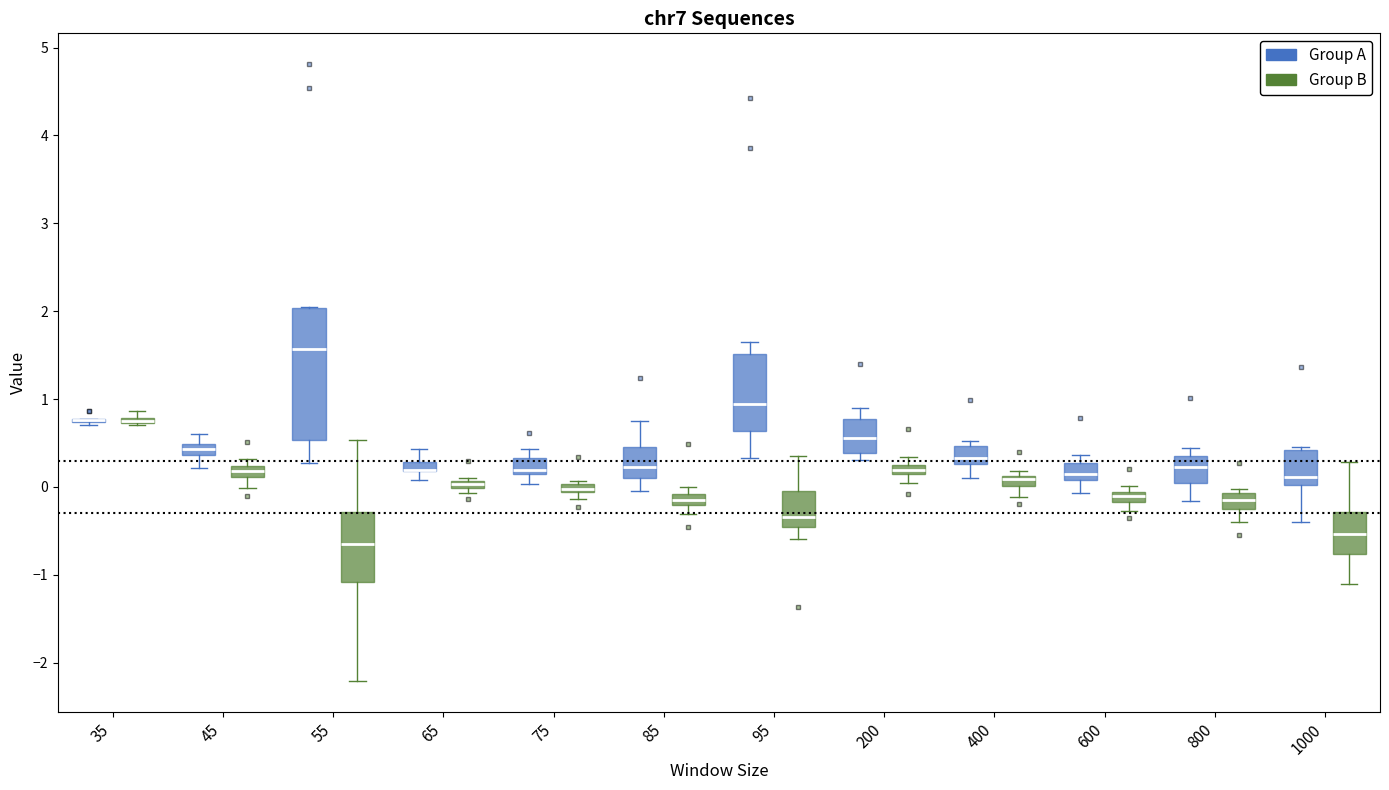

Where is the lower edge of the box for 200 (Group A) on the y-axis? The values are not printed on the chart, so give them approximately, as read against the axis.

0.4